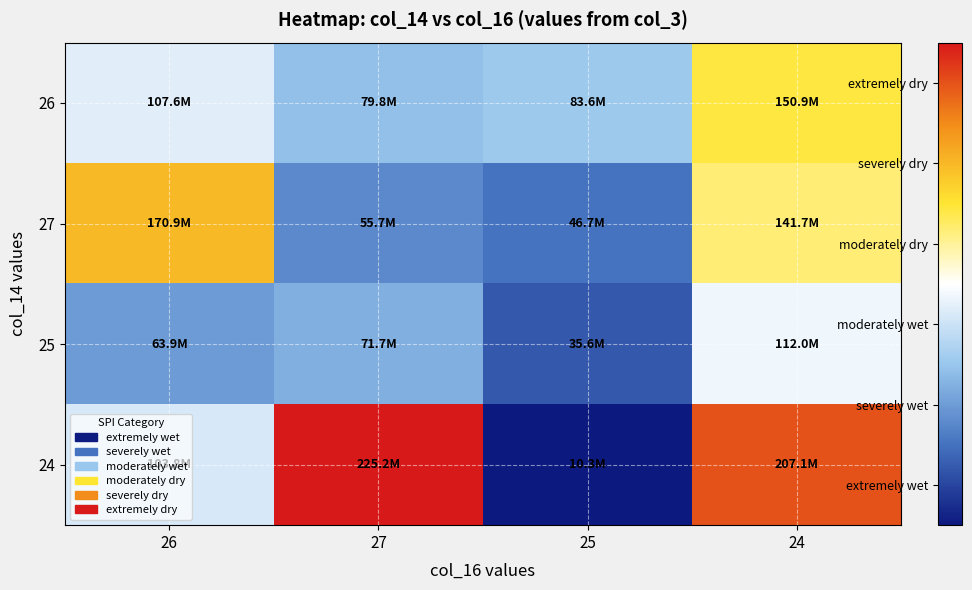

At how many categories does at least one series exceed 0?

3